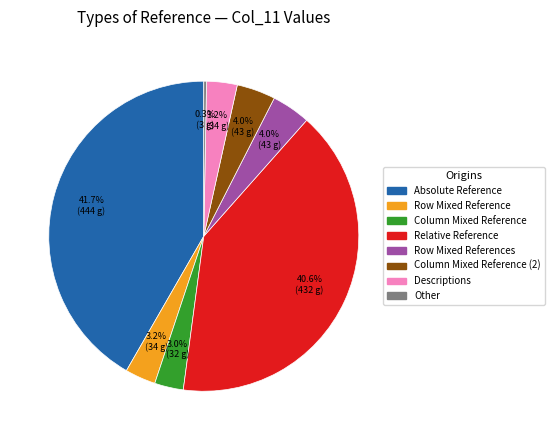

Is there any slice that represents more than half of the pie?

No